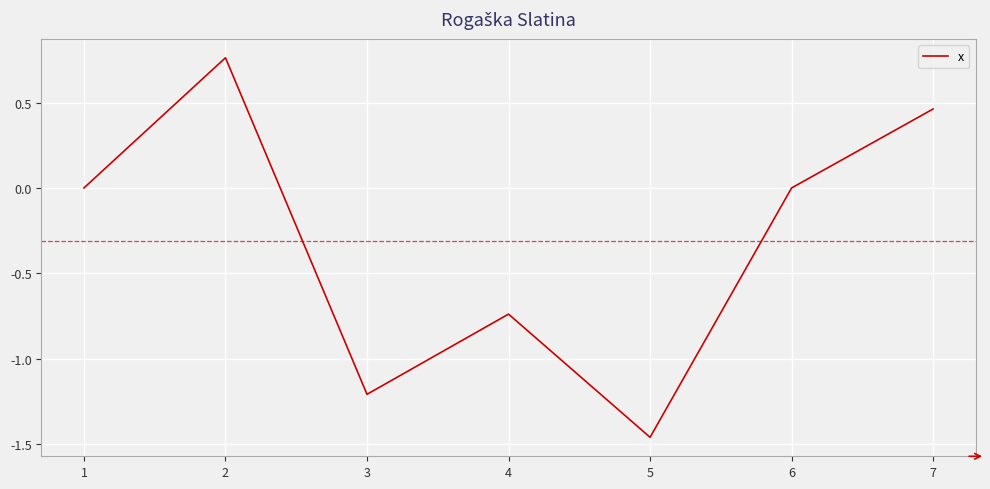

The value at 5 is -2.5. True or false?

False